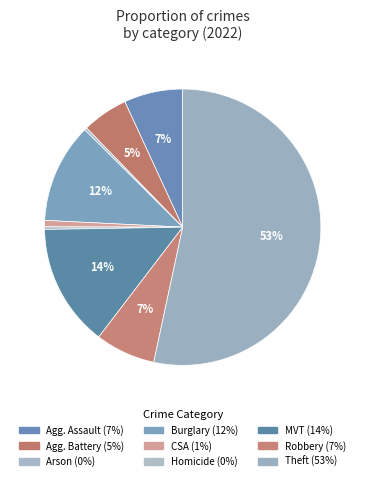

How many slices are in this pie chart?

9